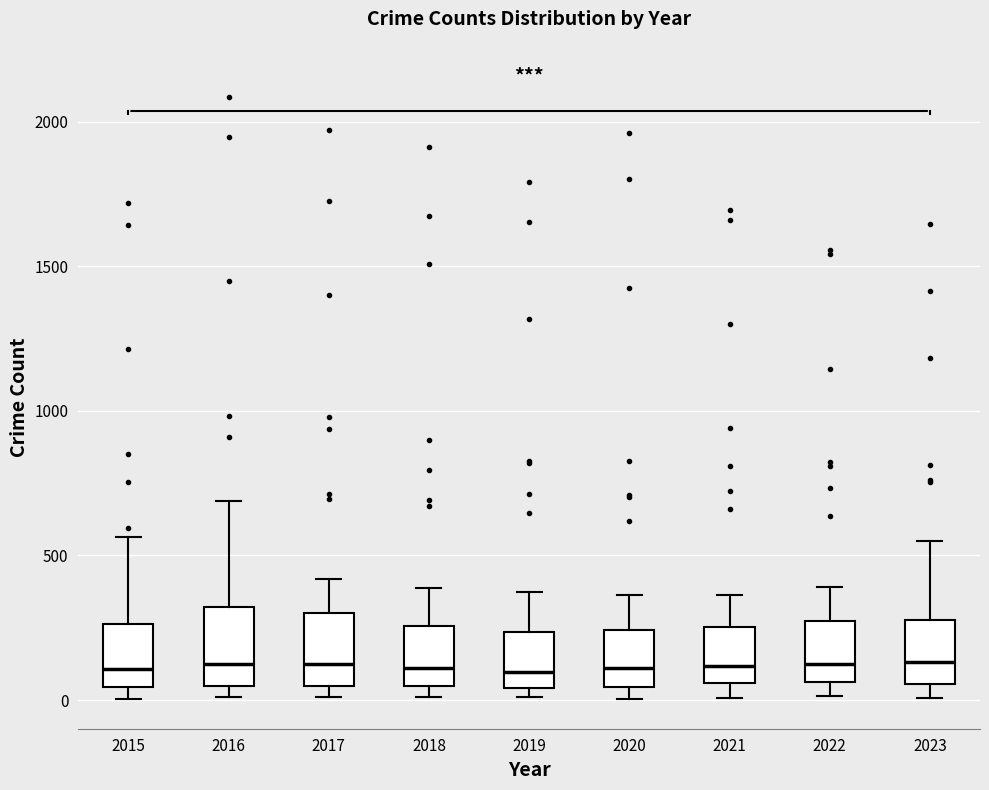

Where is the lower edge of the box at x = 2022 on the y-axis? The values are not printed on the chart, so give them approximately, as read against the axis.

50